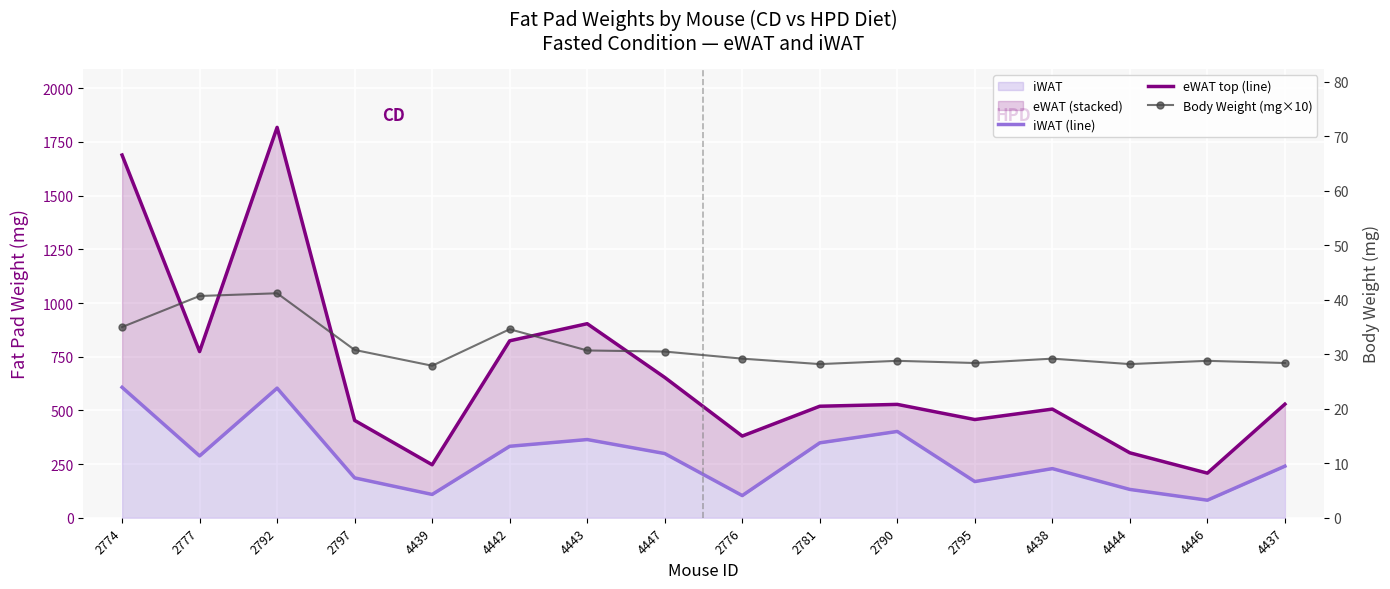

What is the lowest value of the eWAT top (line) series?

207.7